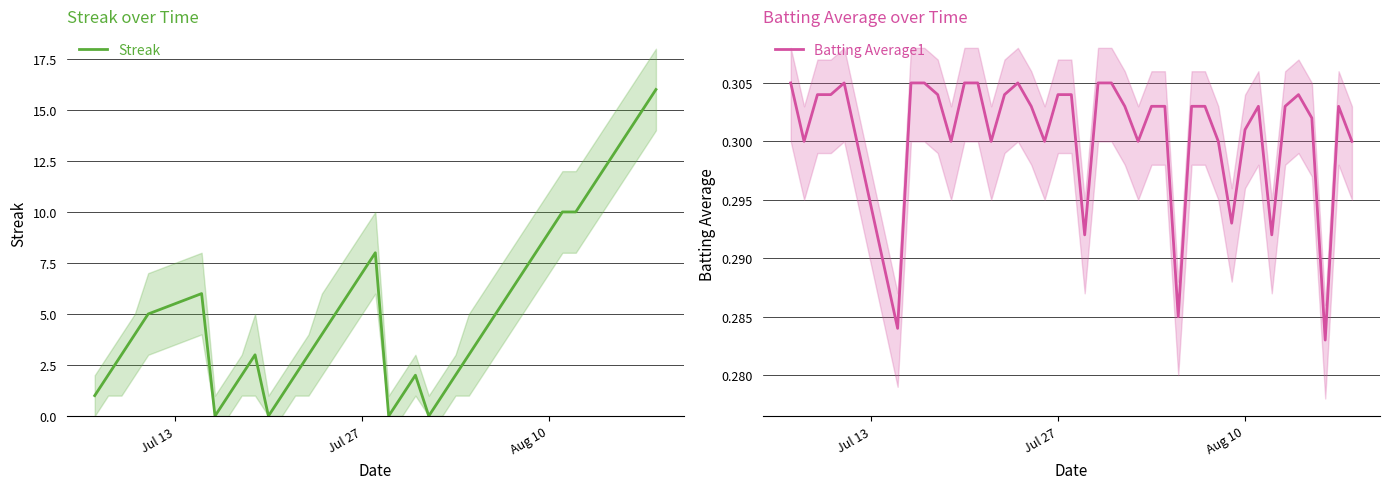

What is the maximum value for Streak?

16